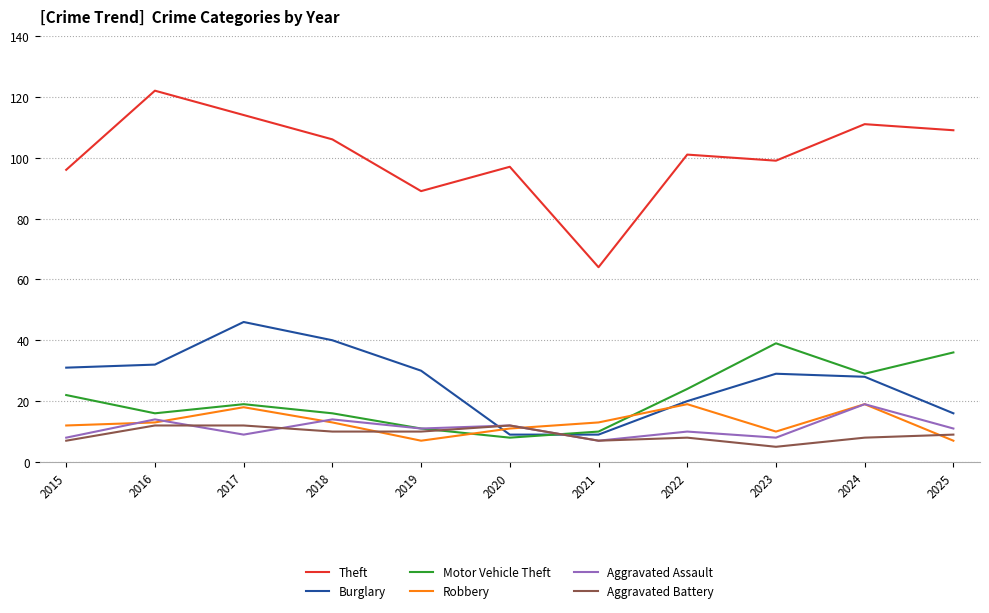

What value does the Burglary series have at 2015, to the nearest 5?

30